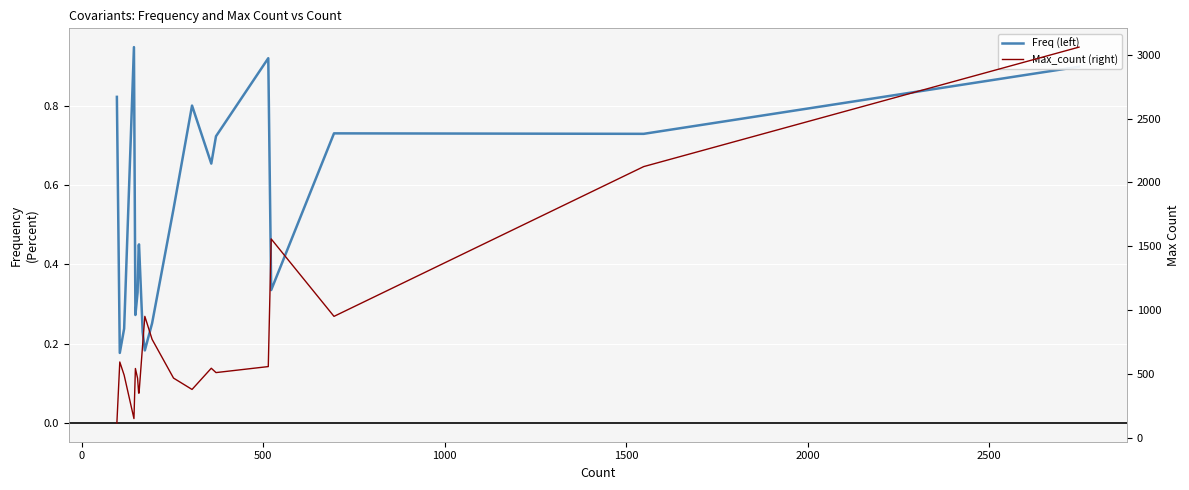

How many distinct data groups are displayed?

2